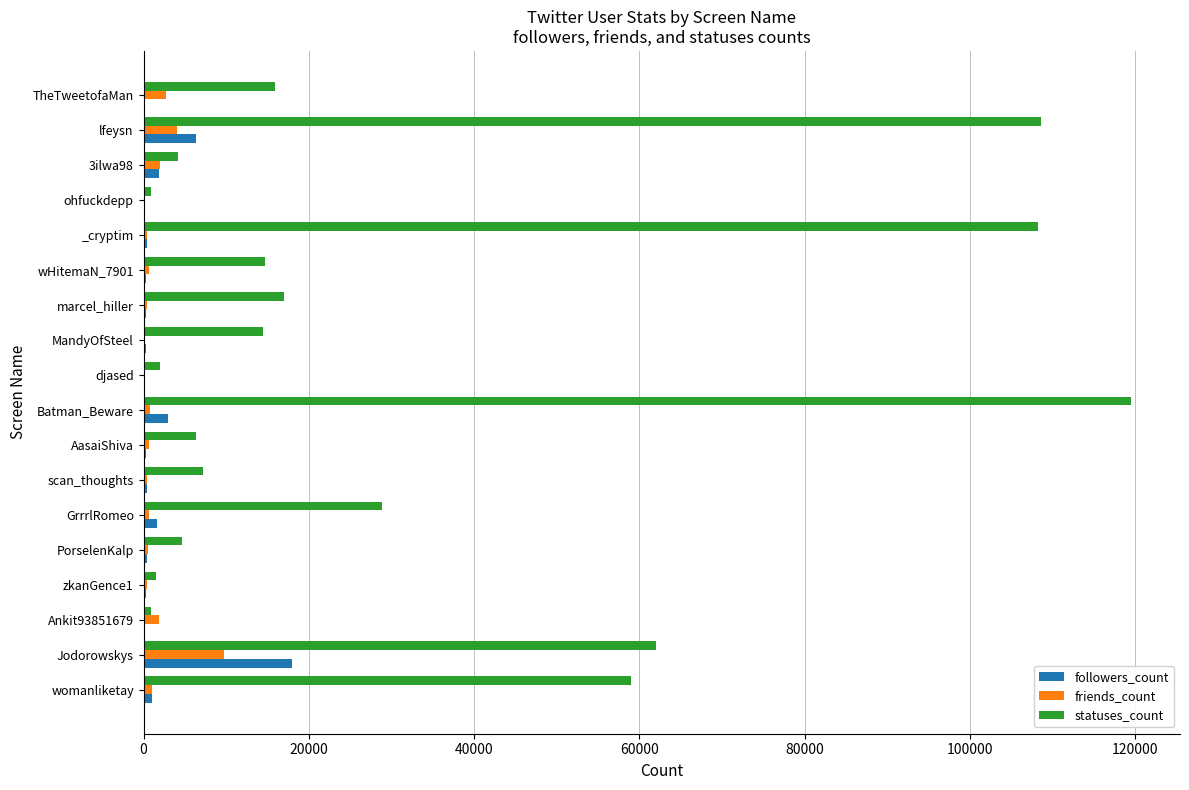

Count the number of data series in this chart.

3